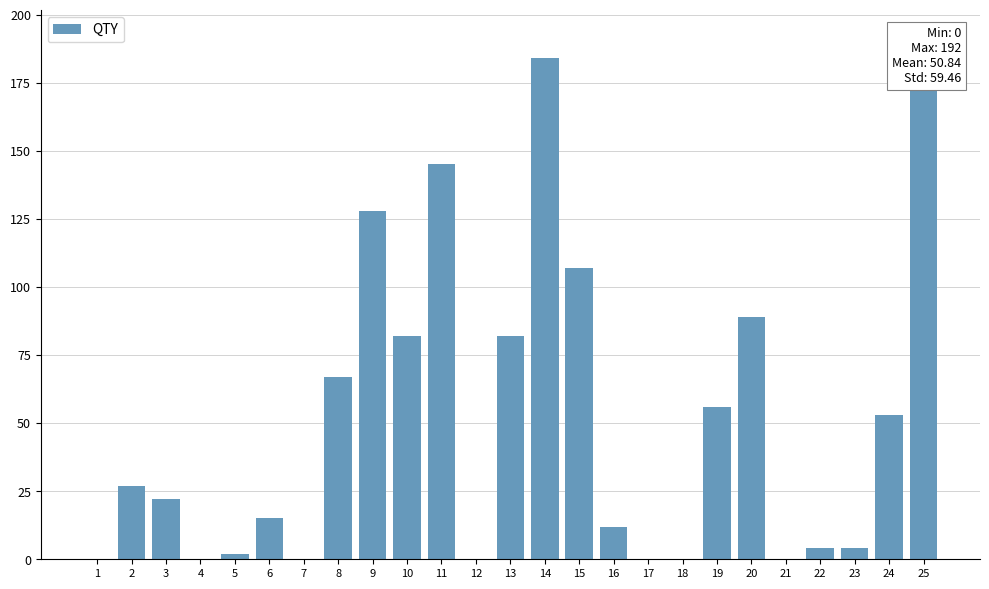

What is the change in value from 1 to 8?

+67